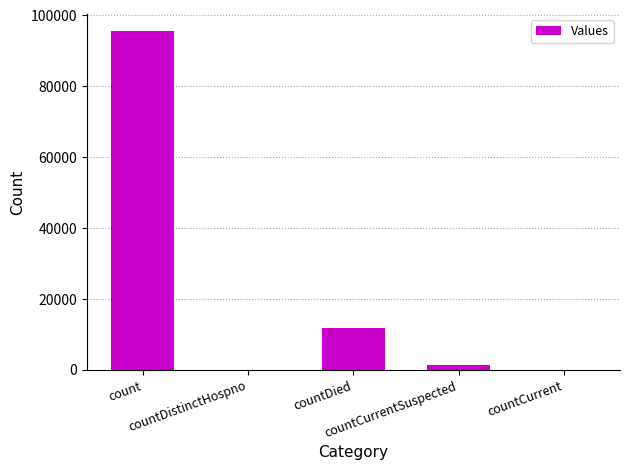

Between count and countCurrentSuspected, which is larger?

count